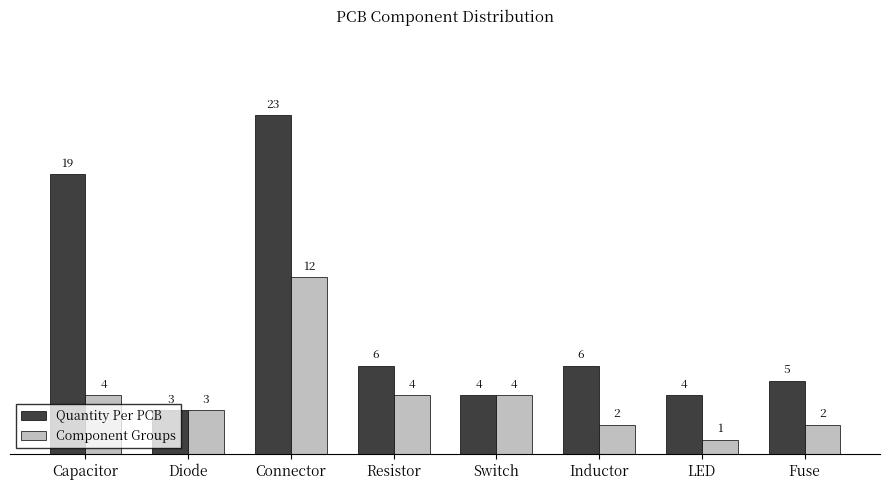

The Component Groups series shows 6 at Switch. True or false?

False